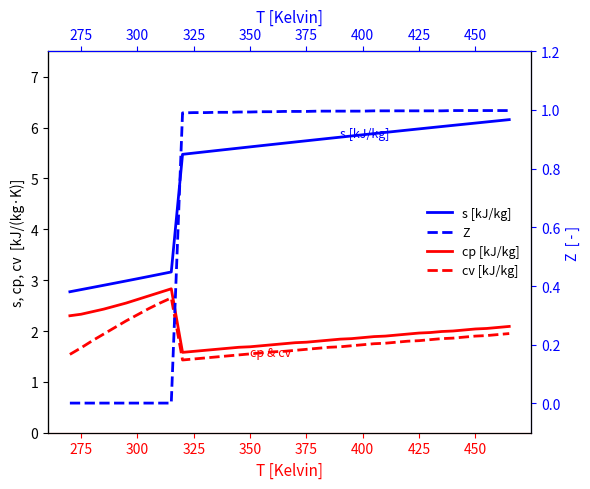

How many distinct data groups are displayed?

4